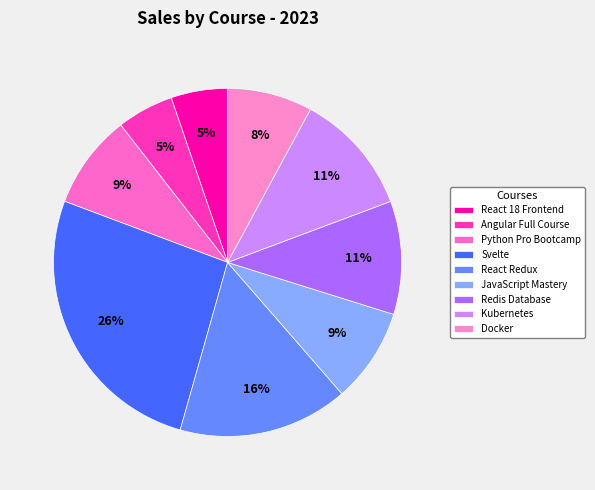

How much of the chart is everything except Kubernetes?

88.8%